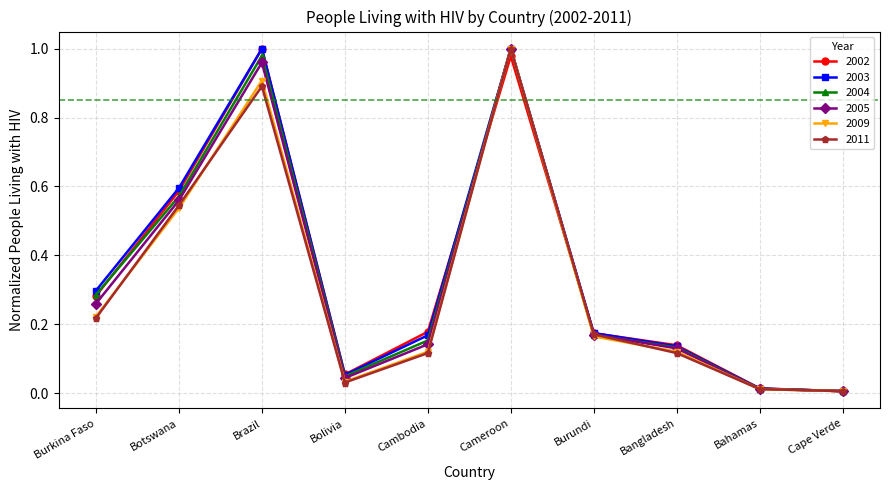

What is the label of the 2nd point from the left?

Botswana